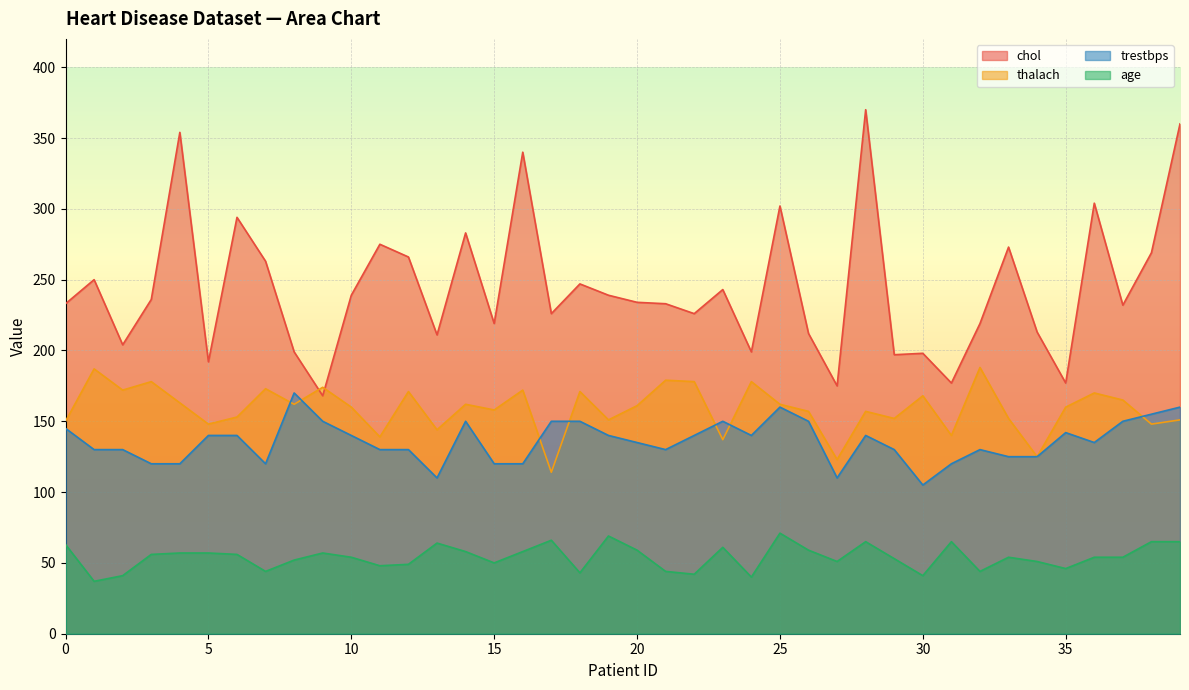

At which label is chol closest to 269?

38